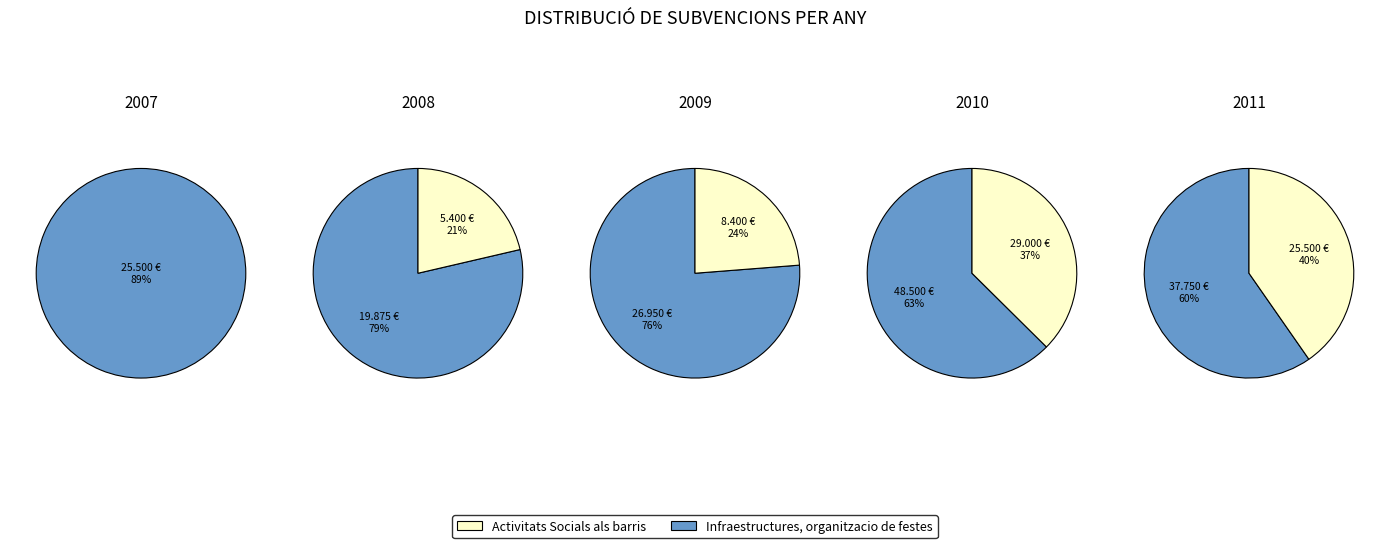

What percentage is NOT represented by 2011?

76.2%